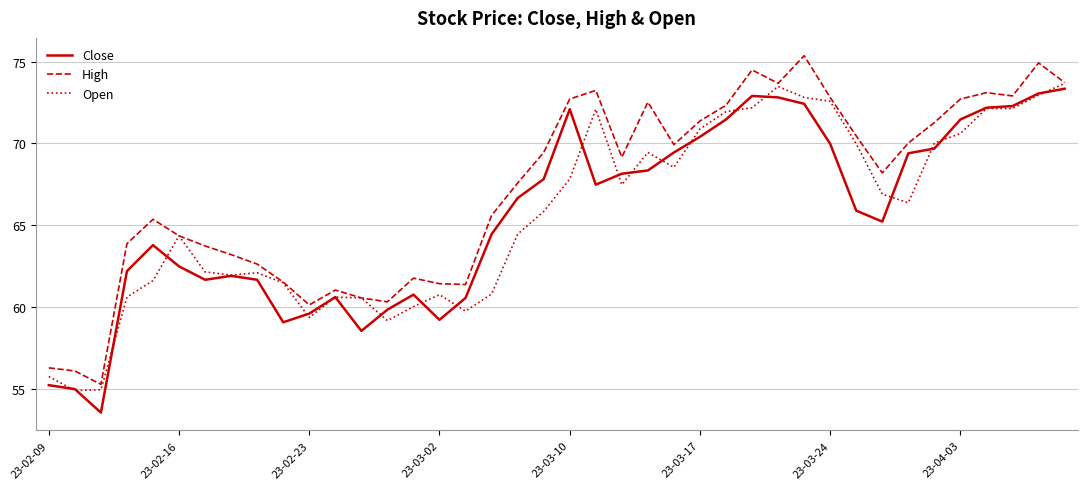

What is the lowest value of the High series?

55.3